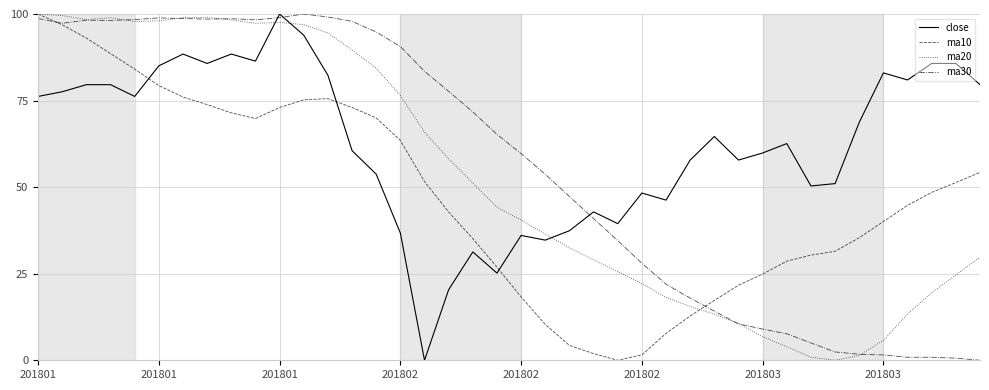

True or false: close and ma10 cross at least once.

True